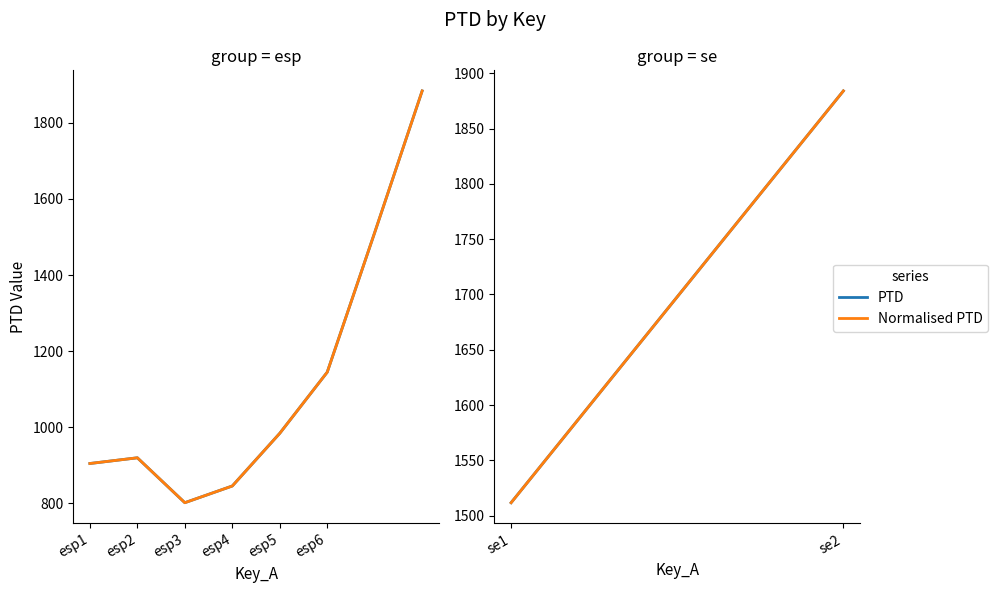

Which series has the largest total across all categories?

PTD